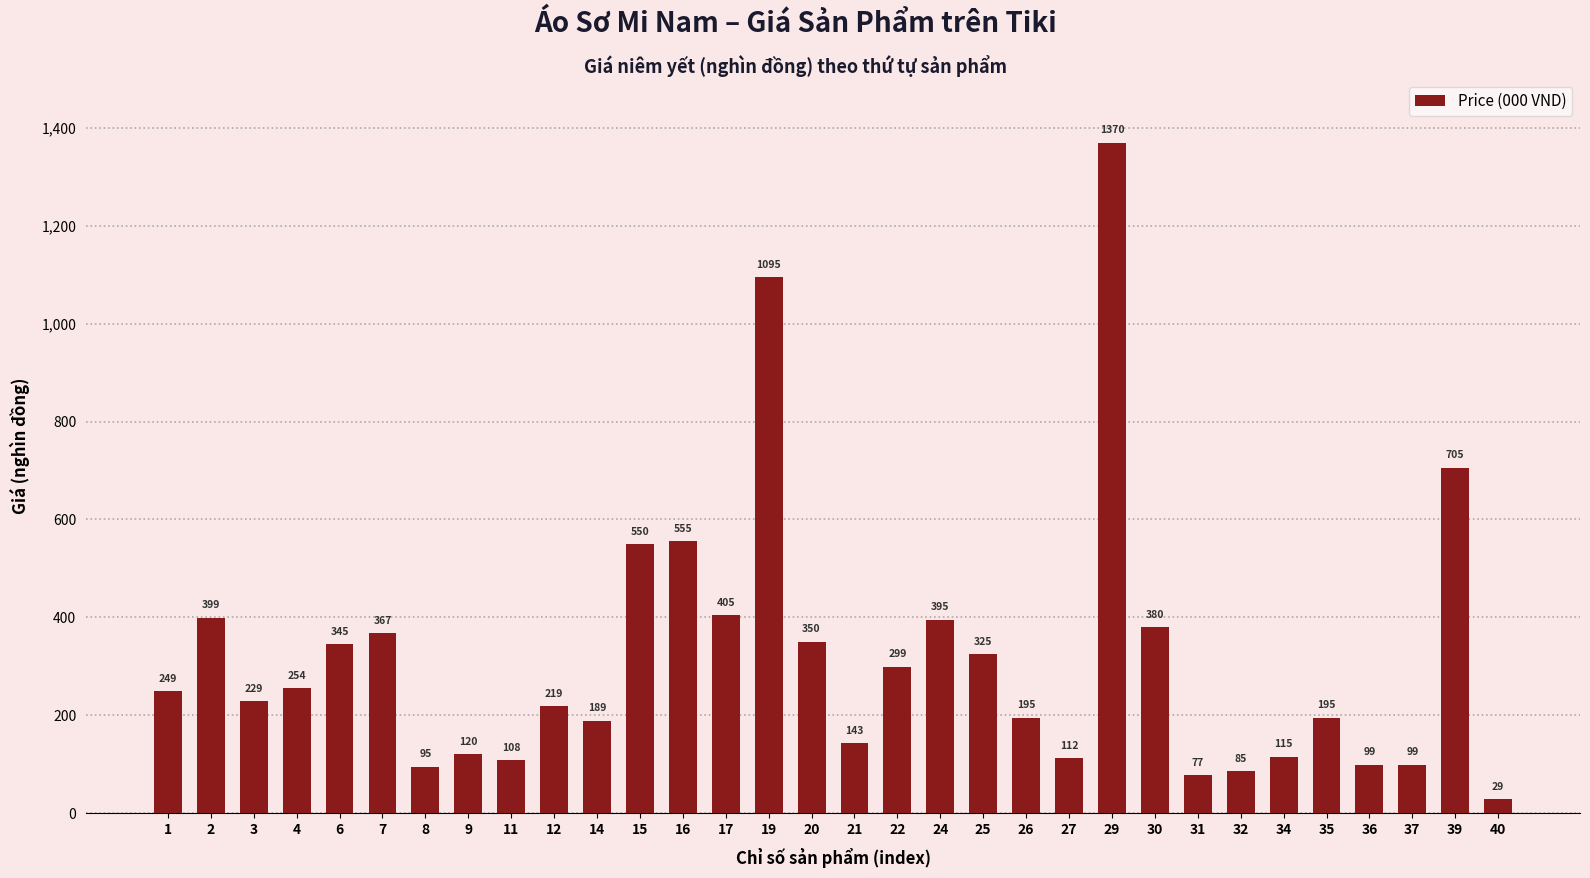

What is the average value?

317.3